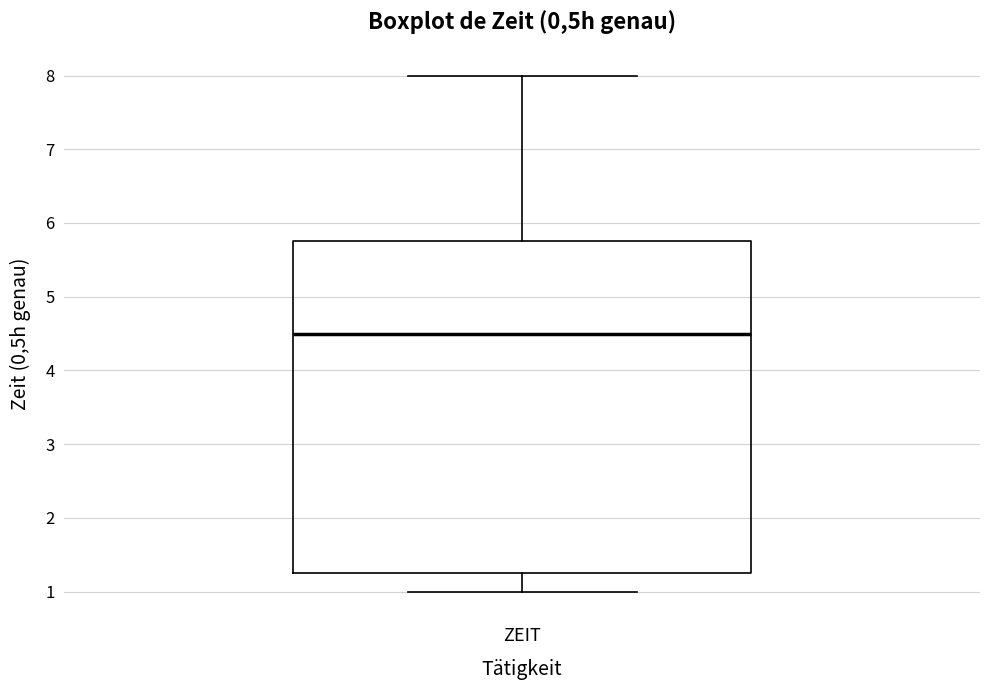

Where is the lower edge of the box for ZEIT on the y-axis? The values are not printed on the chart, so give them approximately, as read against the axis.

1.3